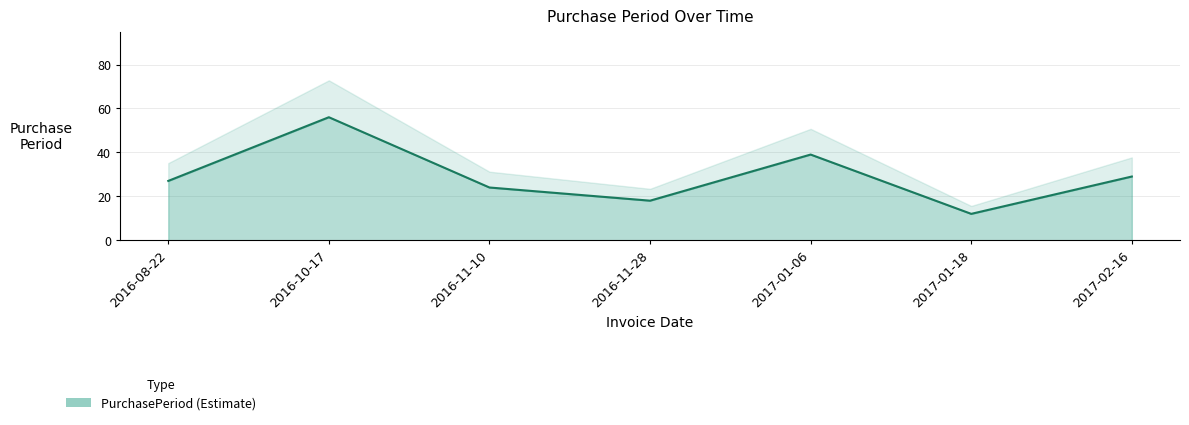

How many points are lower than both their immediate neighbors (excluding endpoints)?

2